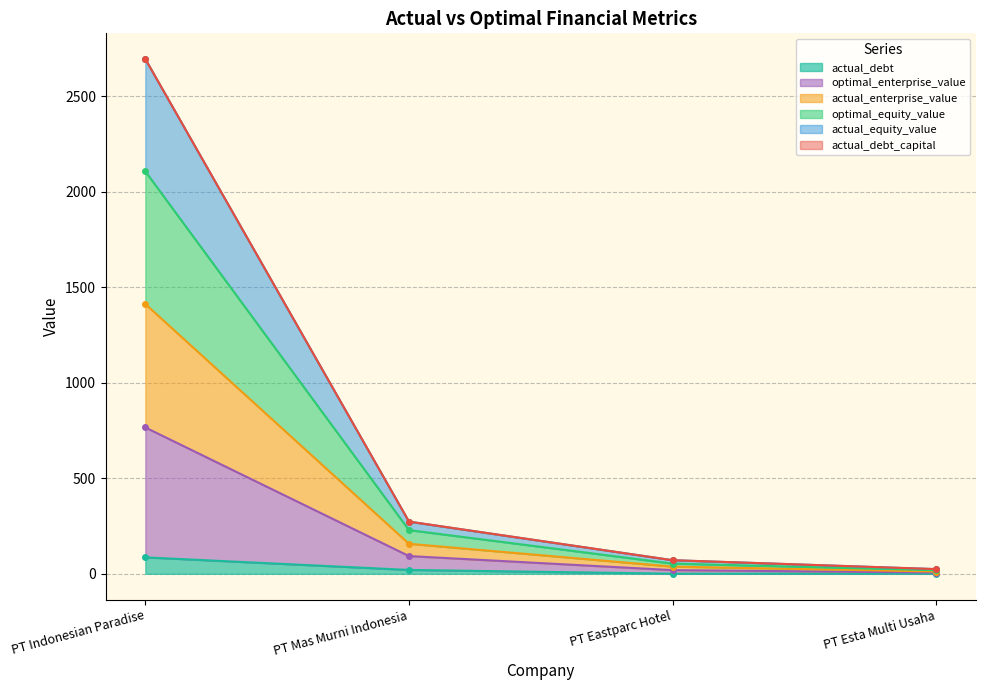

Read the actual_enterprise_value value at PT Esta Multi Usaha.

18.6